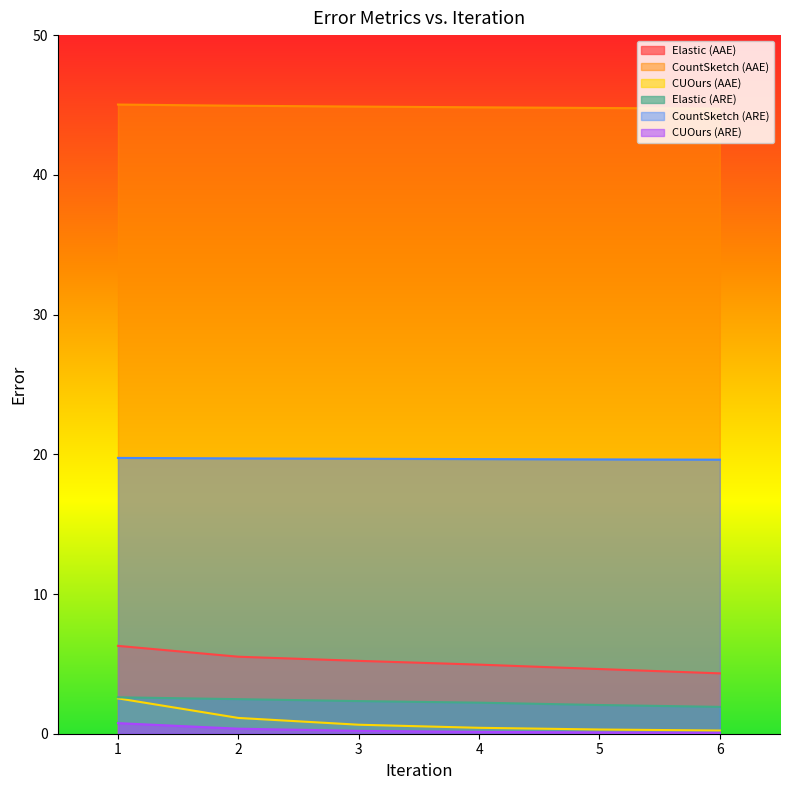

What is the minimum value shown in the chart?

0.1